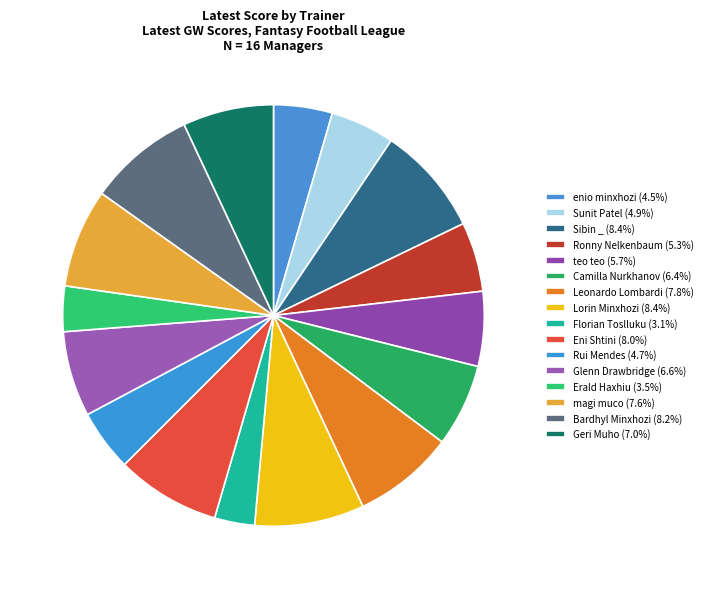

What is the largest slice in the pie chart?

Sibin _